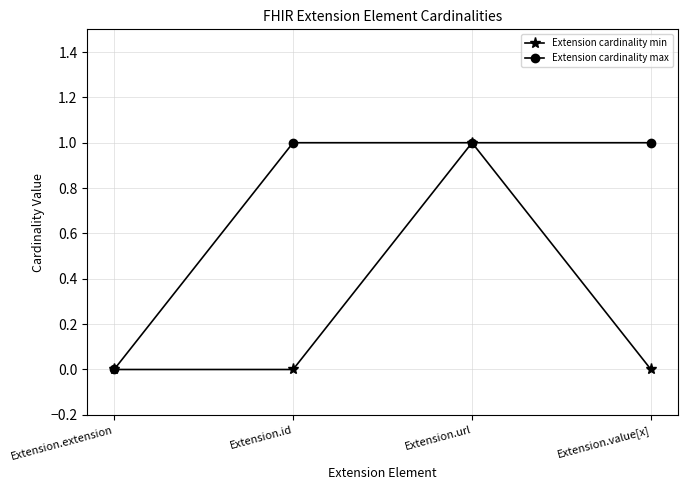

Is it true that Extension cardinality max equals 1 at Extension.extension?

False